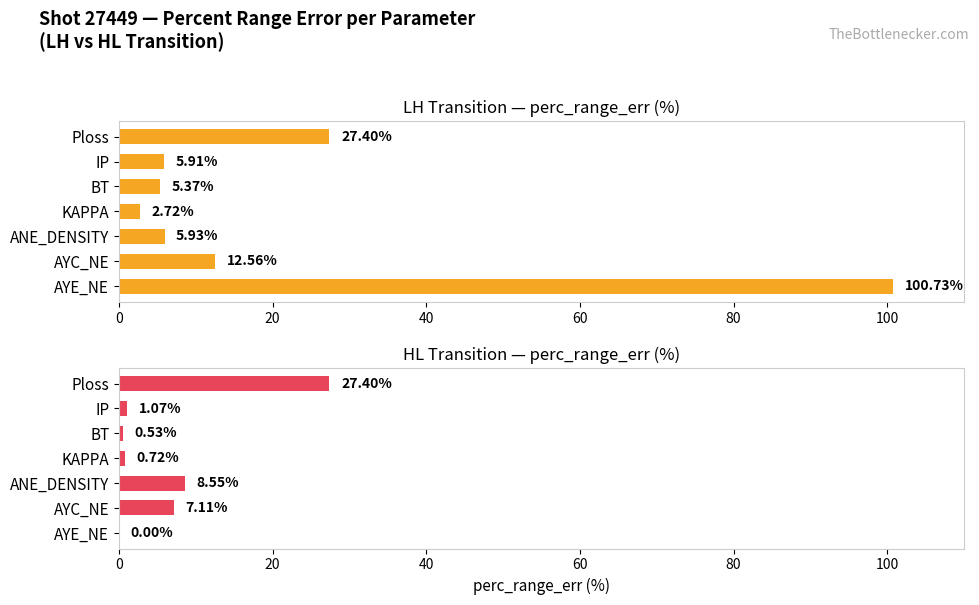

Is the value of HL at AYC_NE greater than the value of LH at BT?

Yes